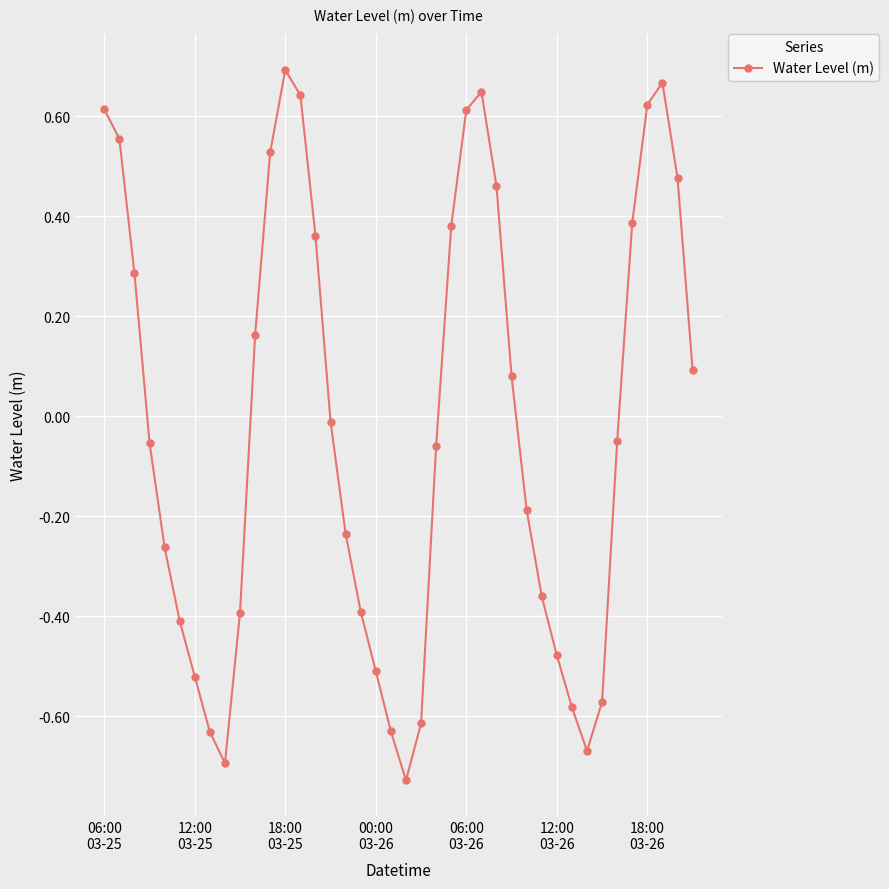

Does the chart have visible grid lines?

Yes